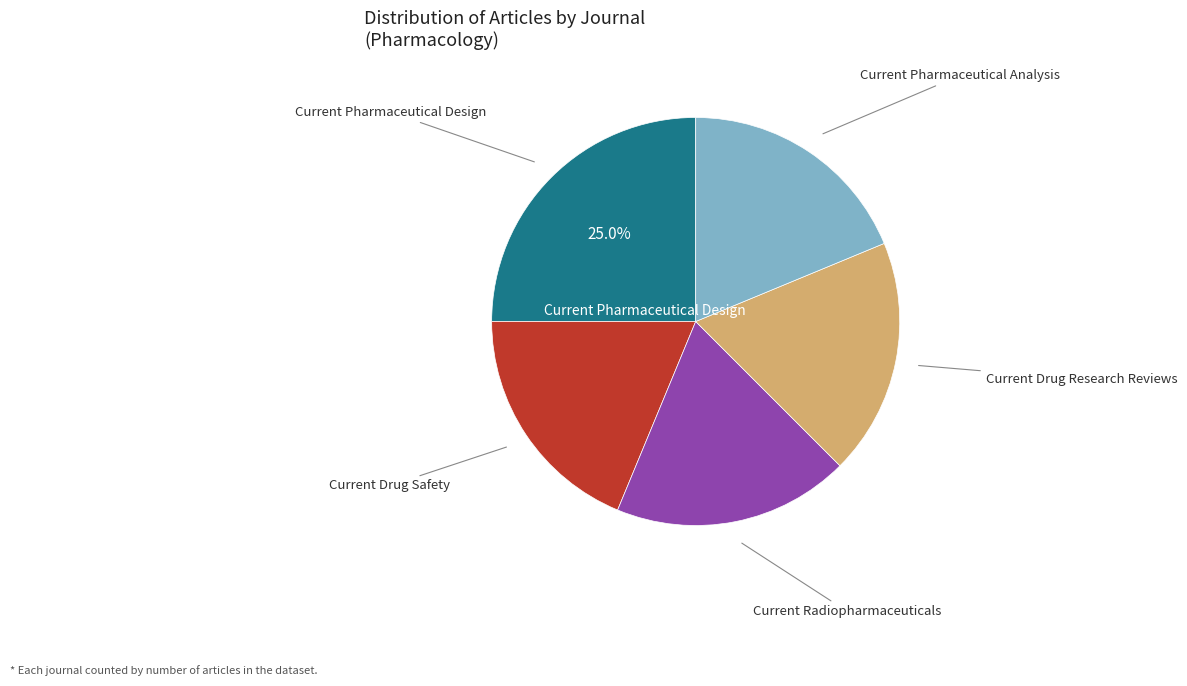

Does any single category account for the majority?

No